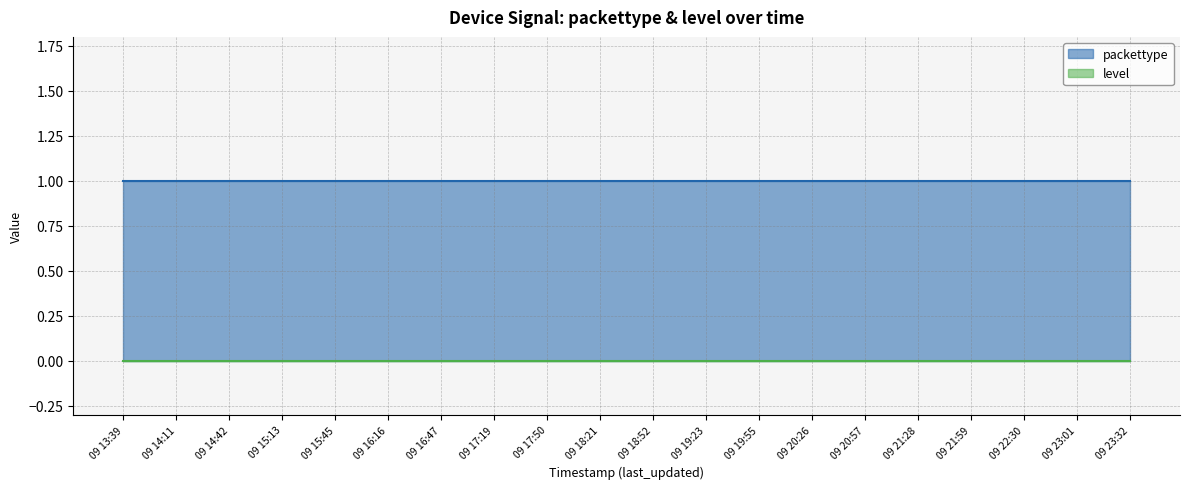

How many lines are shown in the chart?

2